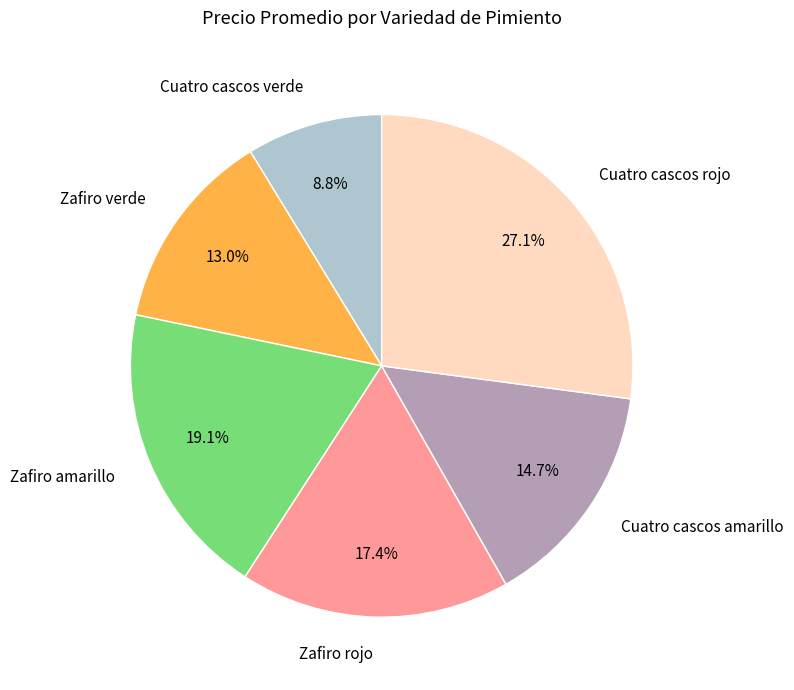

Approximately how many times larger is the value at Zafiro rojo compared to Cuatro cascos amarillo?

1.2